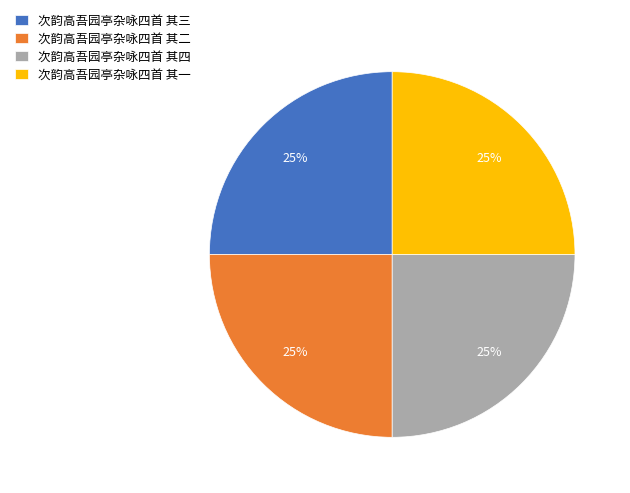

Is 次韵高吾园亭杂咏四首 其三 the majority of the pie?

No